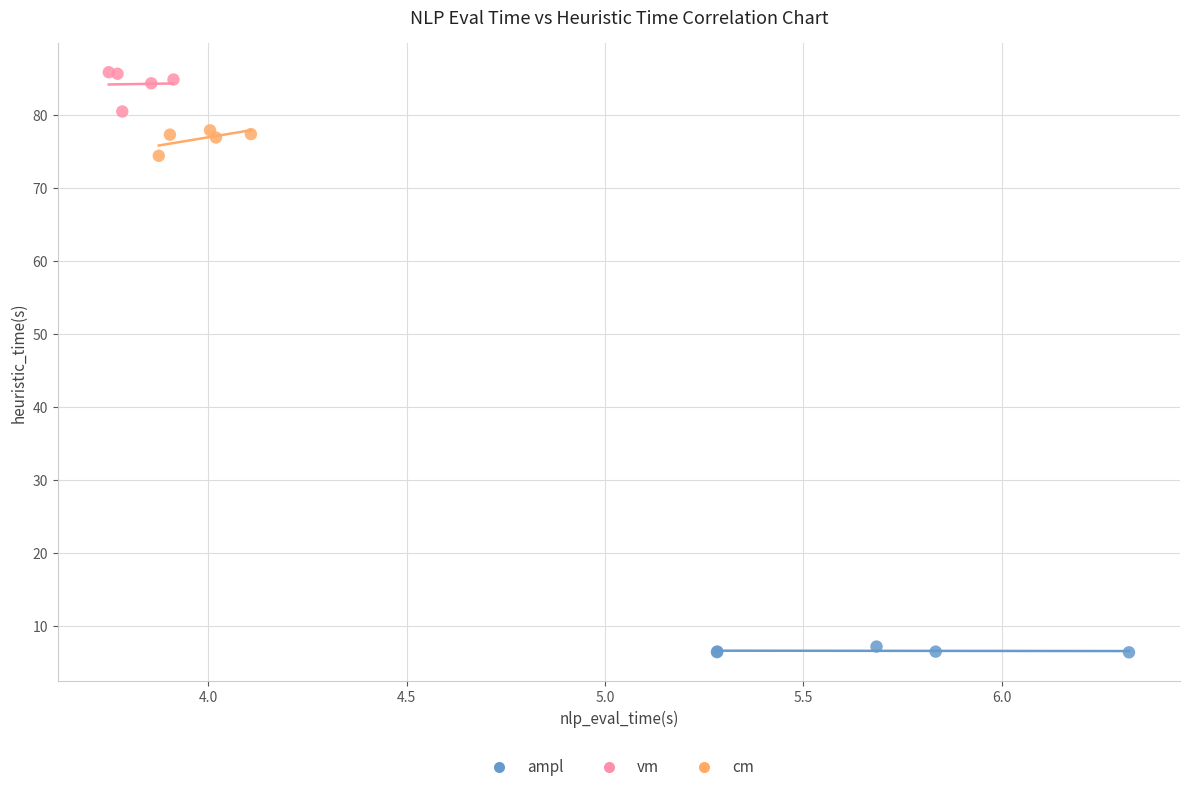

Which series reaches the minimum Y coordinate?

ampl